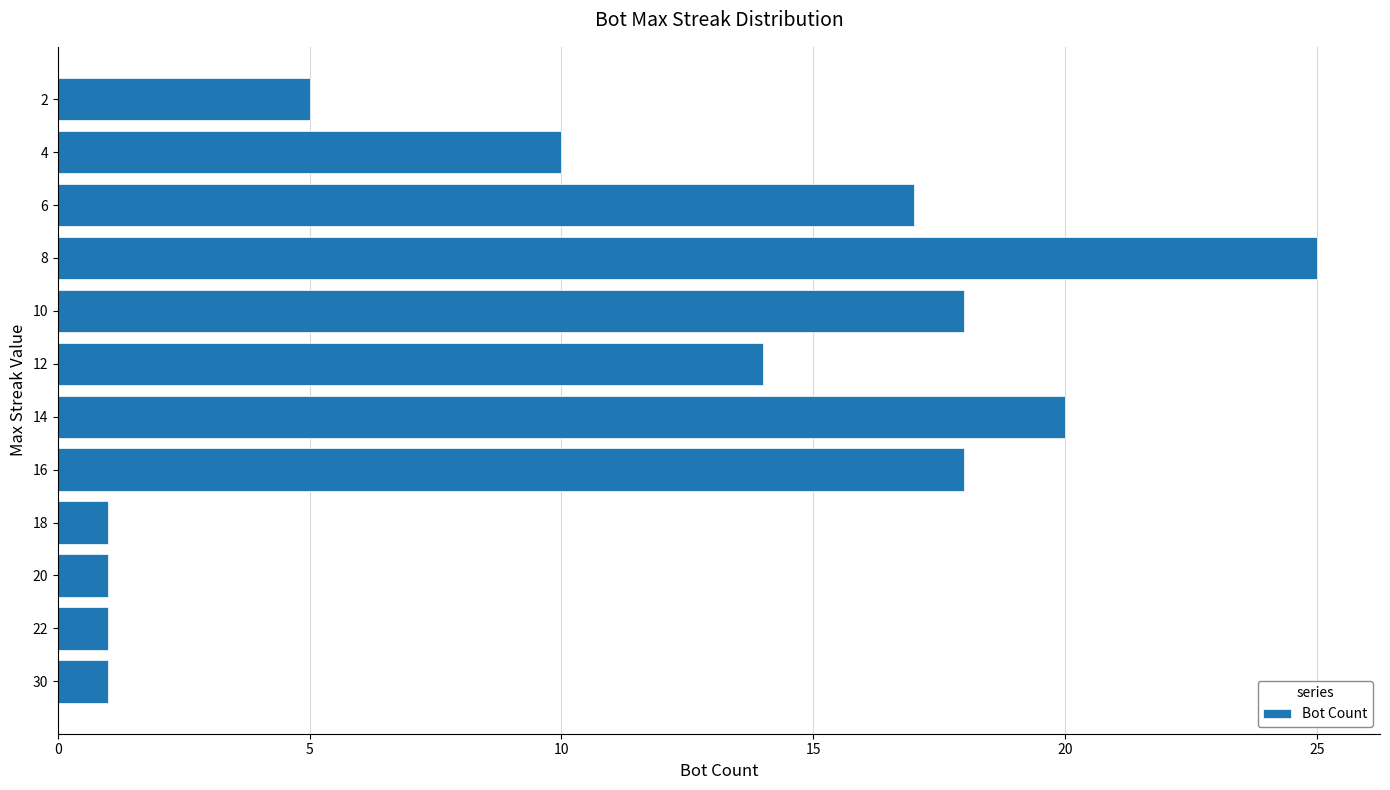

Reading bottom to top, extract all data points from this chart.

1	1	1	1	18	20	14	18	25	17	10	5